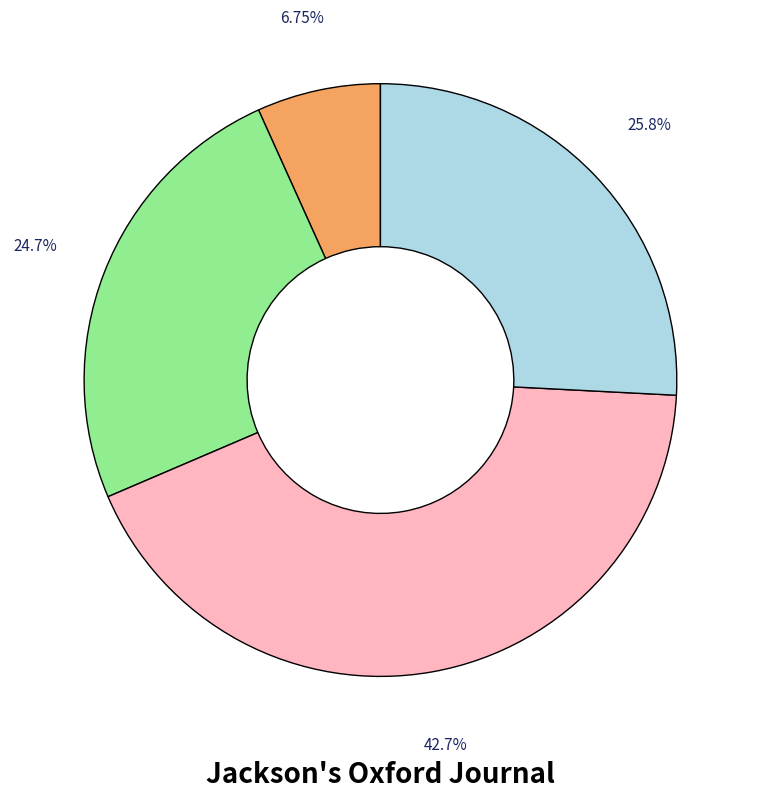

Is there a majority slice in this chart?

No